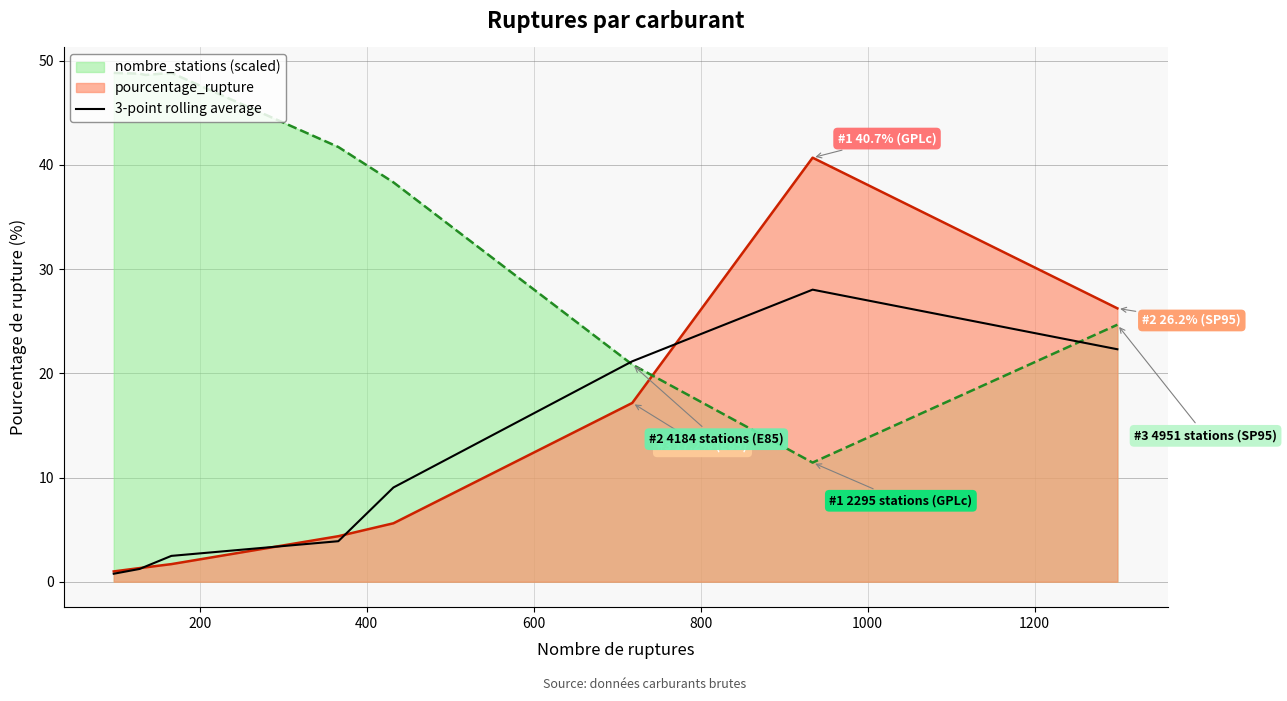

Rank the series by their maximum value, from highest to lowest.

nombre_stations (scaled), pourcentage_rupture, 3-point rolling average